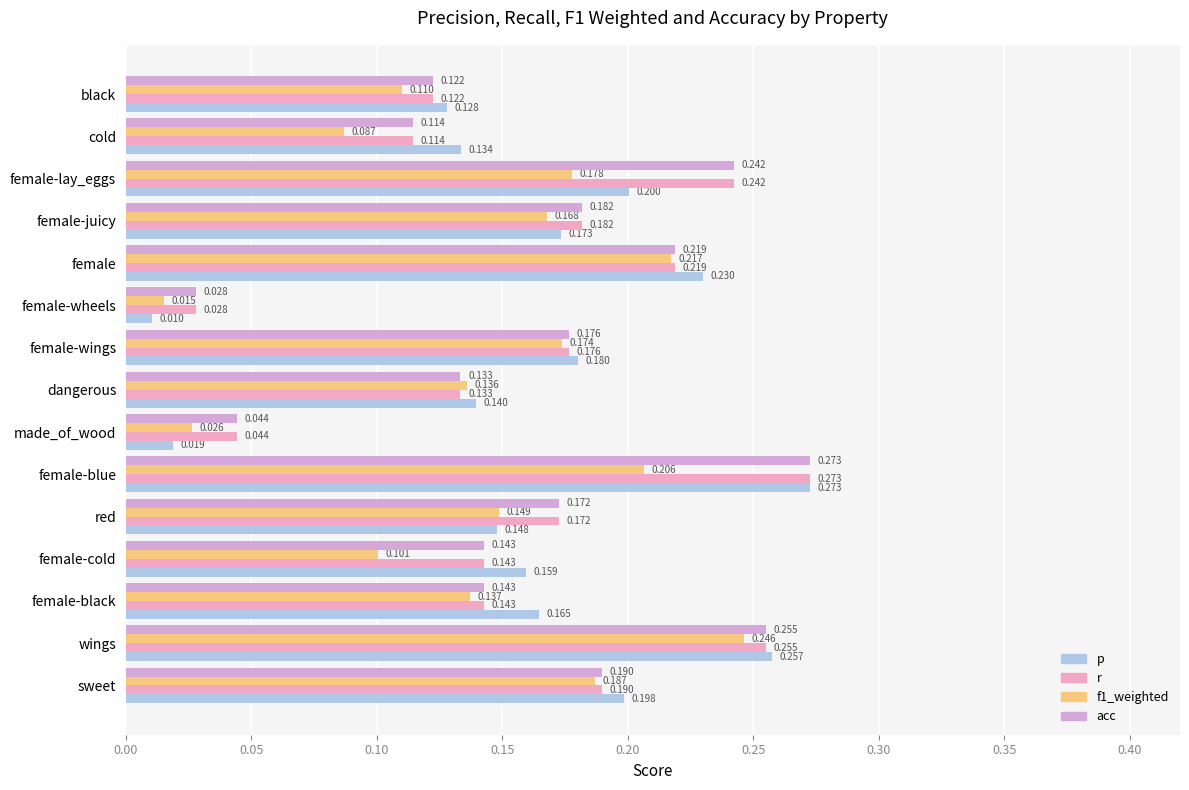

What is the difference between the second highest and minimum values in the acc series?

0.2